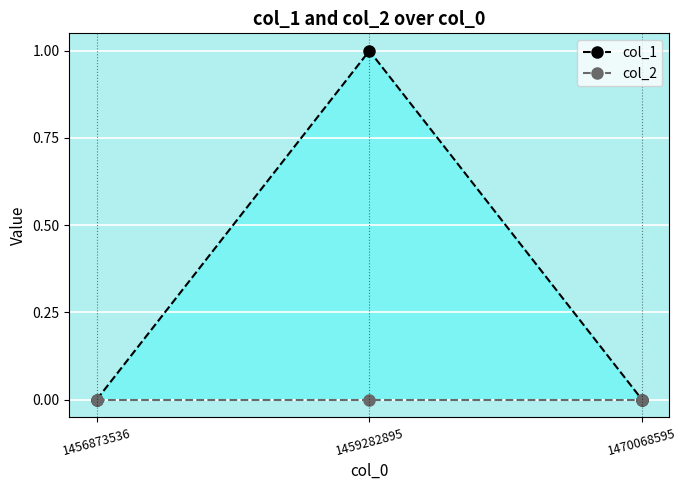

List the series in order of their peak value, lowest first.

col_2, col_1